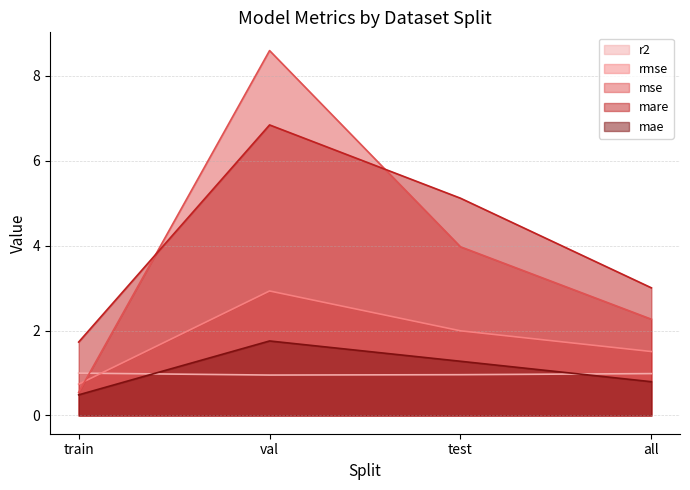

Where is the first local maximum for mse?

val